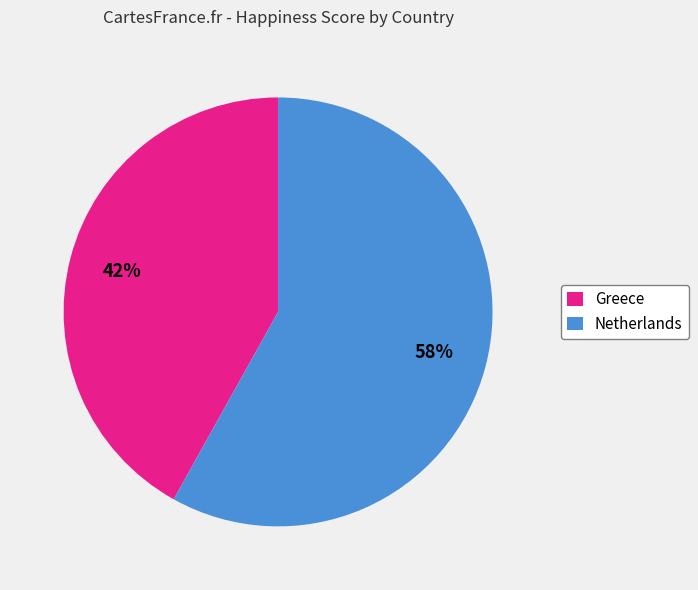

Which slice is the smallest?

Greece